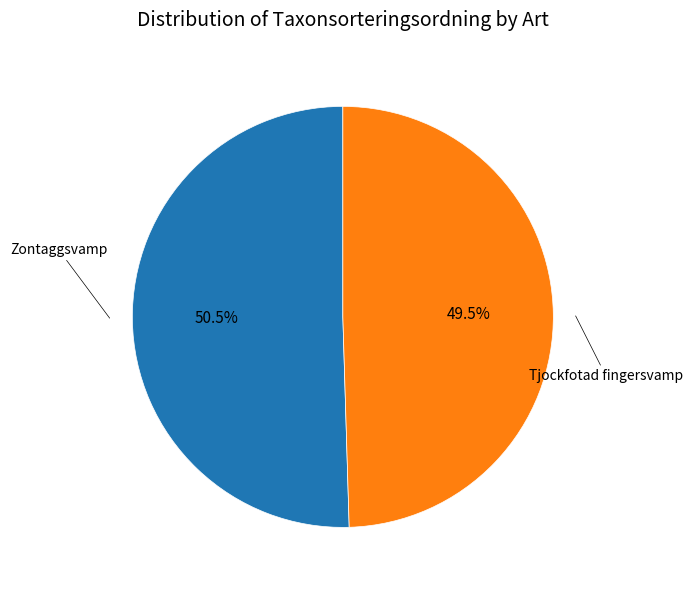

Does any single category account for the majority?

Yes